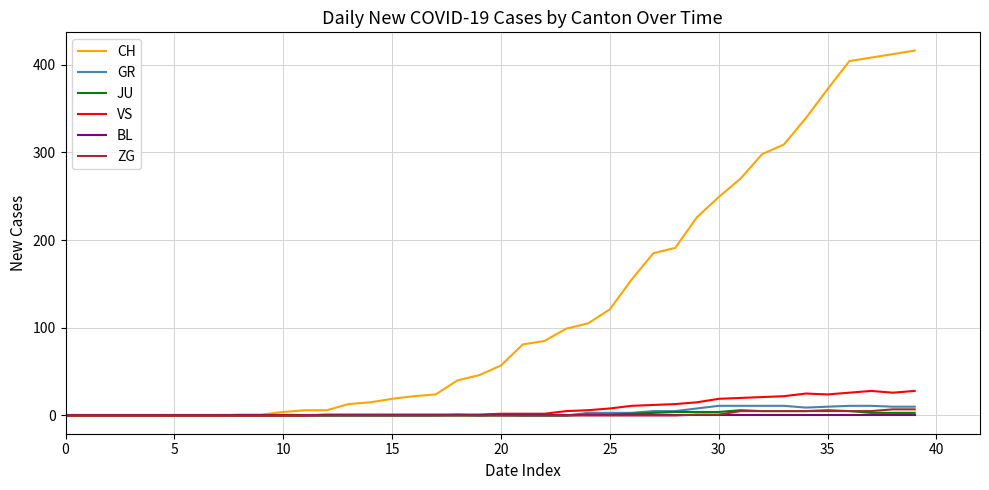

Does the chart display data point markers on the line(s)?

No